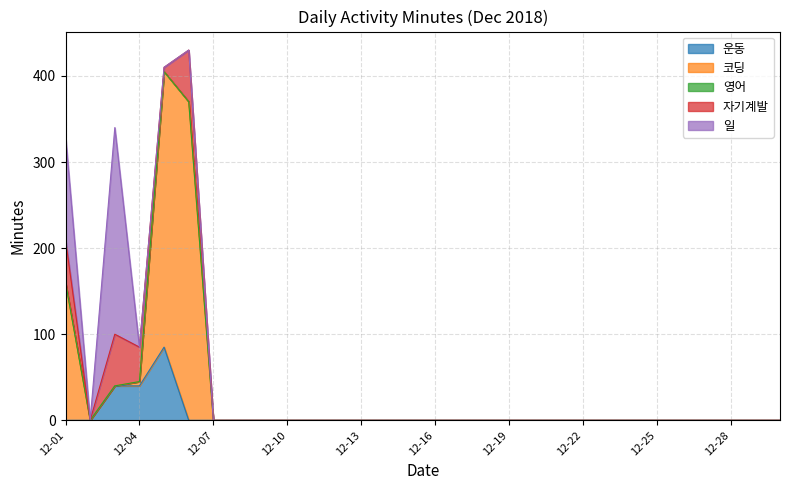

In 일, how many points are higher than both neighbors (excluding endpoints)?

1